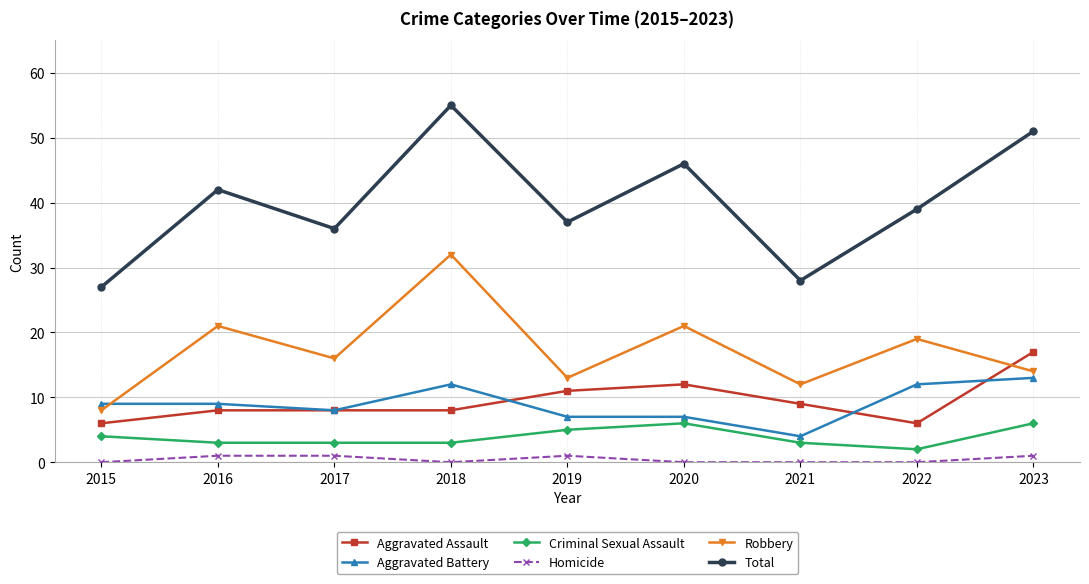

Count the number of categories in the chart.

9